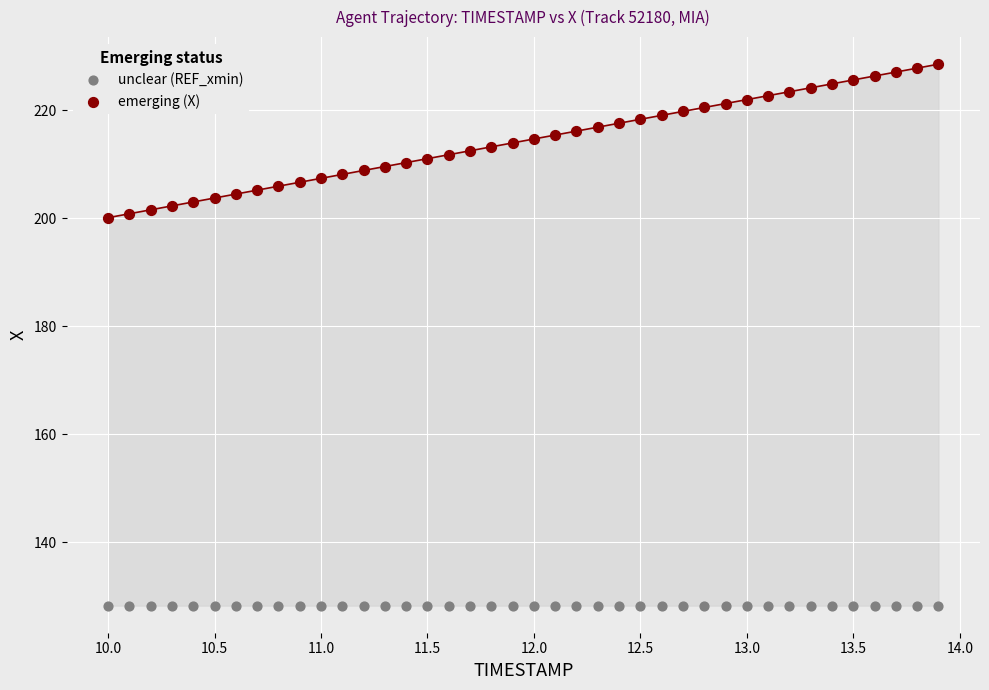

Which series contains the highest Y value?

emerging (X)